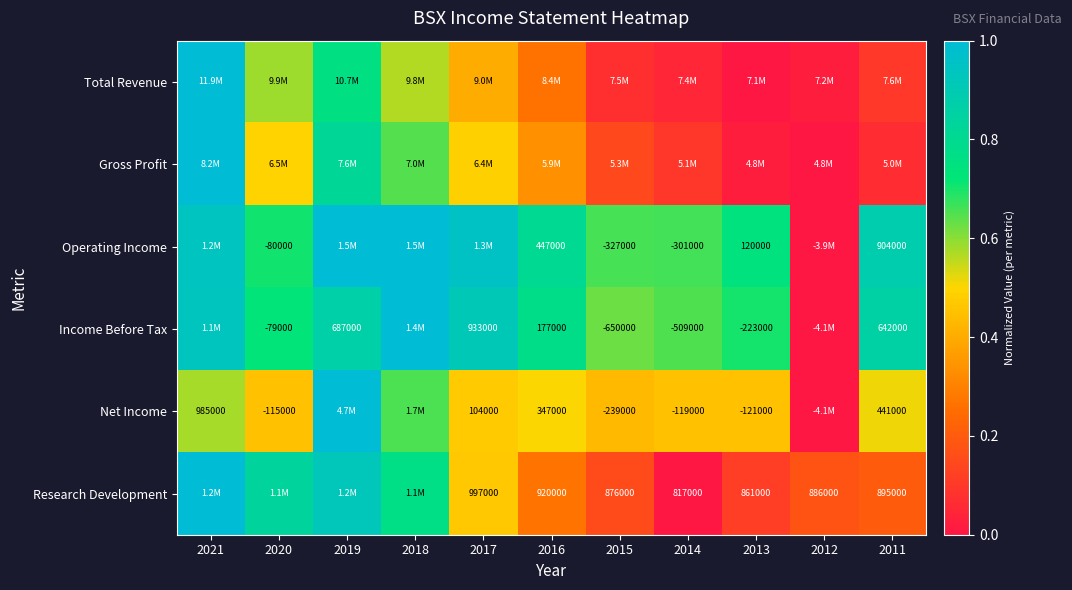

The value of Research Development at 2013 is 0.2. True or false?

False